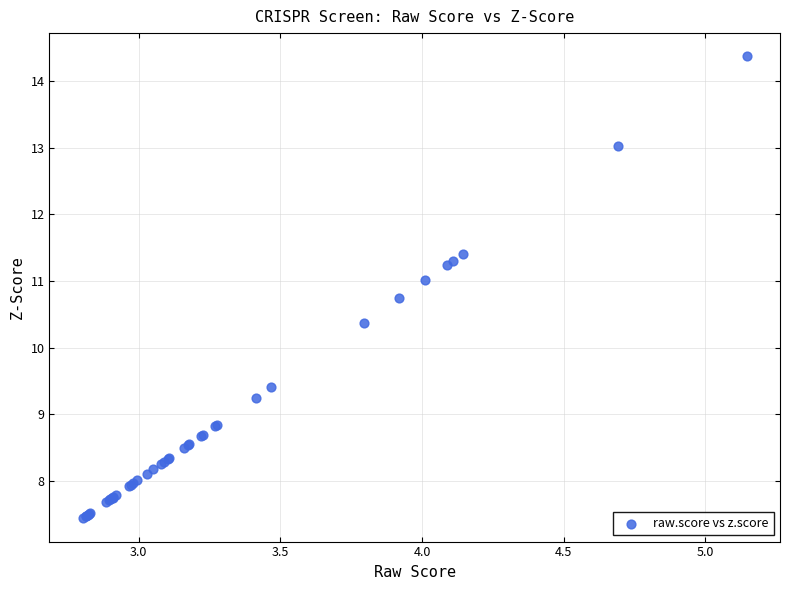

What Y value in the scatter plot is closest to 10?

10.4